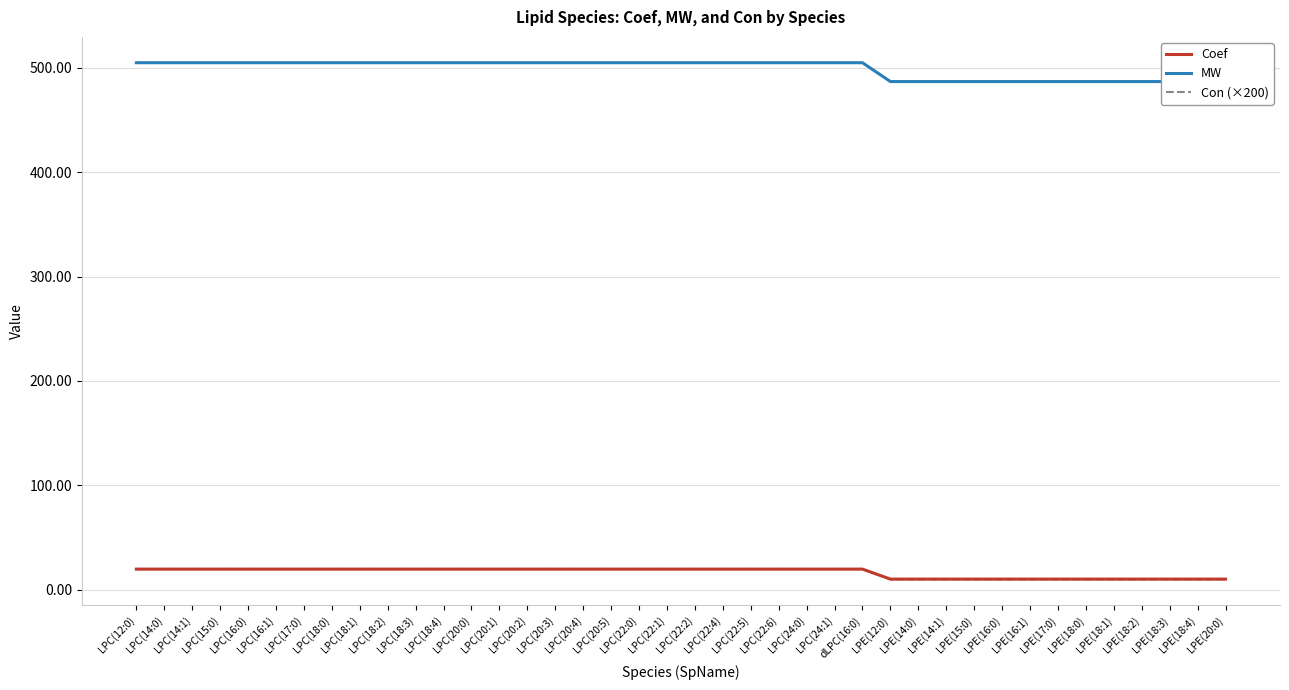

True or false: Con (×200) has a value of 20.0 at LPC(22:6).

True